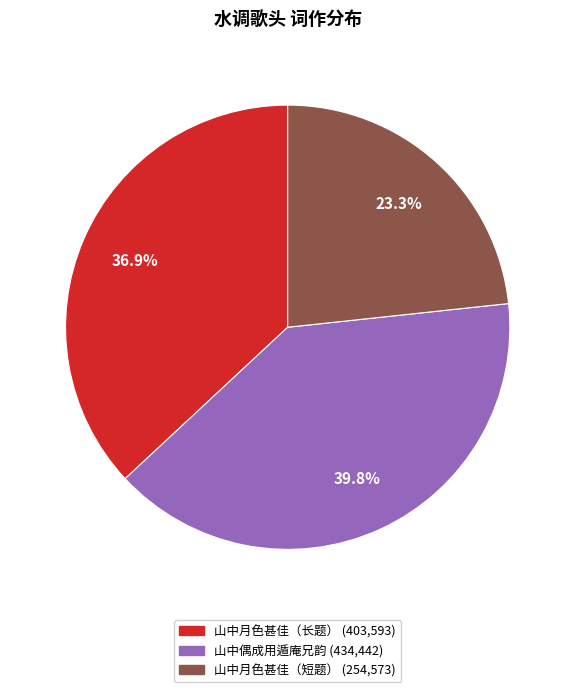

Is there any slice that represents more than half of the pie?

No